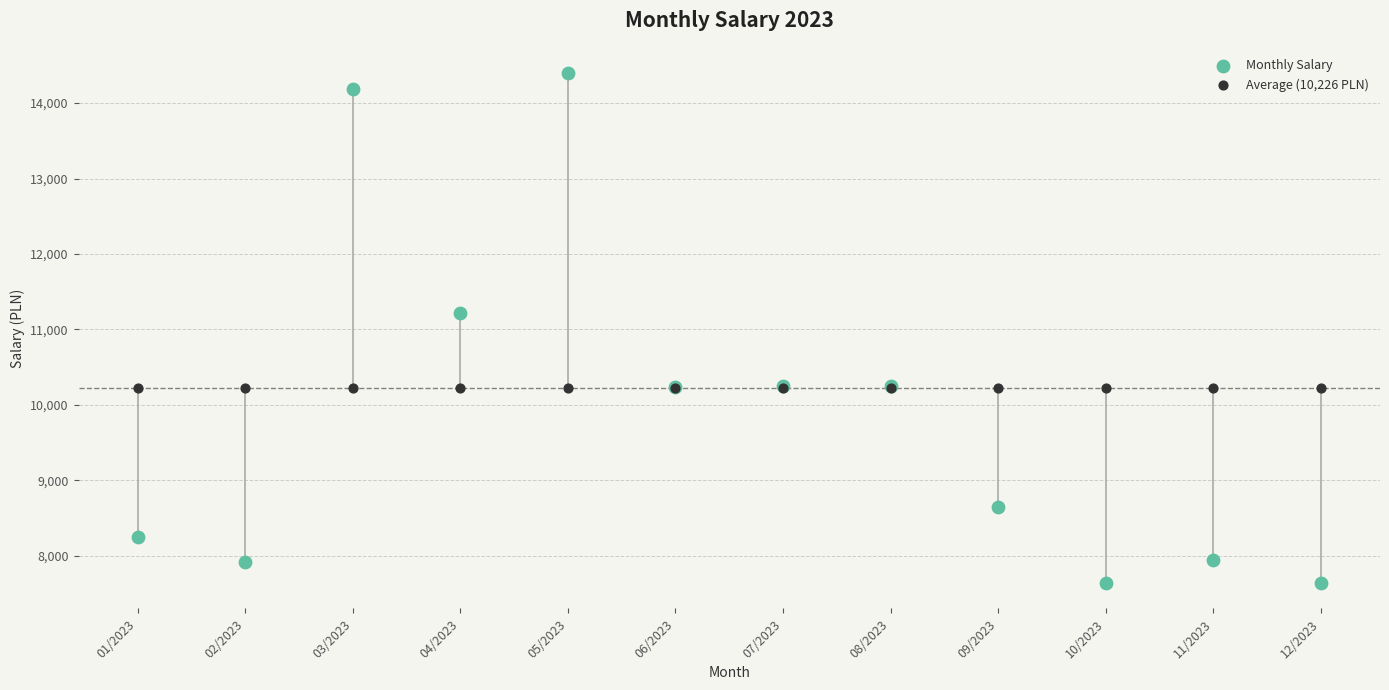

Which series reaches the maximum Y coordinate?

Monthly Salary